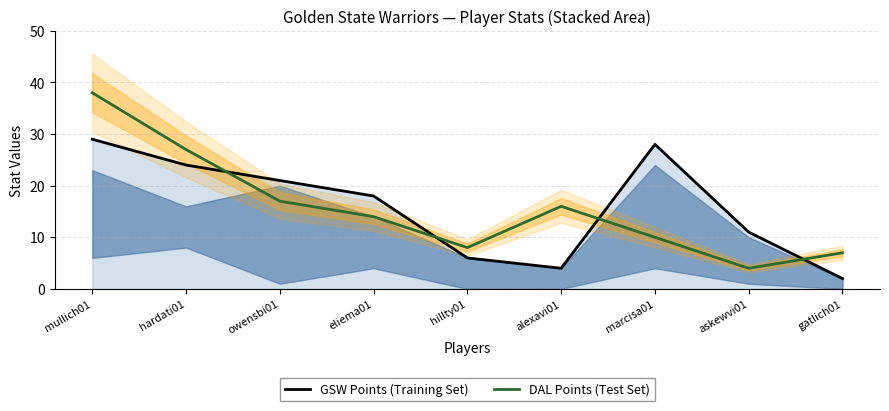

Where do GSW Points (Training Set) and DAL Points (Test Set) first cross each other?

hardati01 and owensbi01